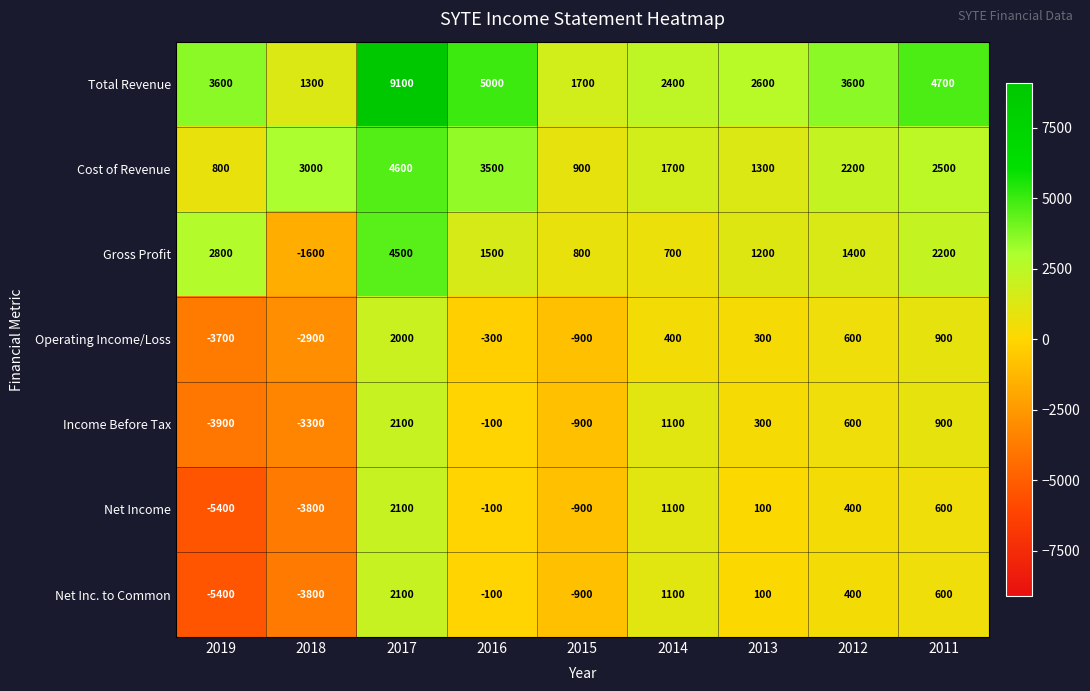

Is it true that Operating Income/Loss equals -2900 at 2018?

True